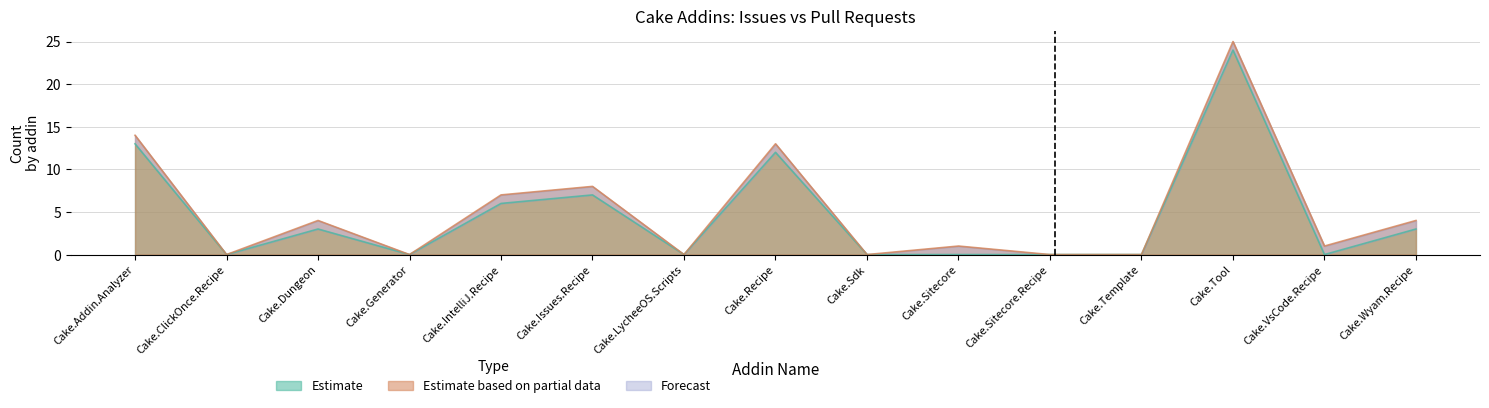

In Pull requests count, how many points are lower than both neighbors (excluding endpoints)?

5